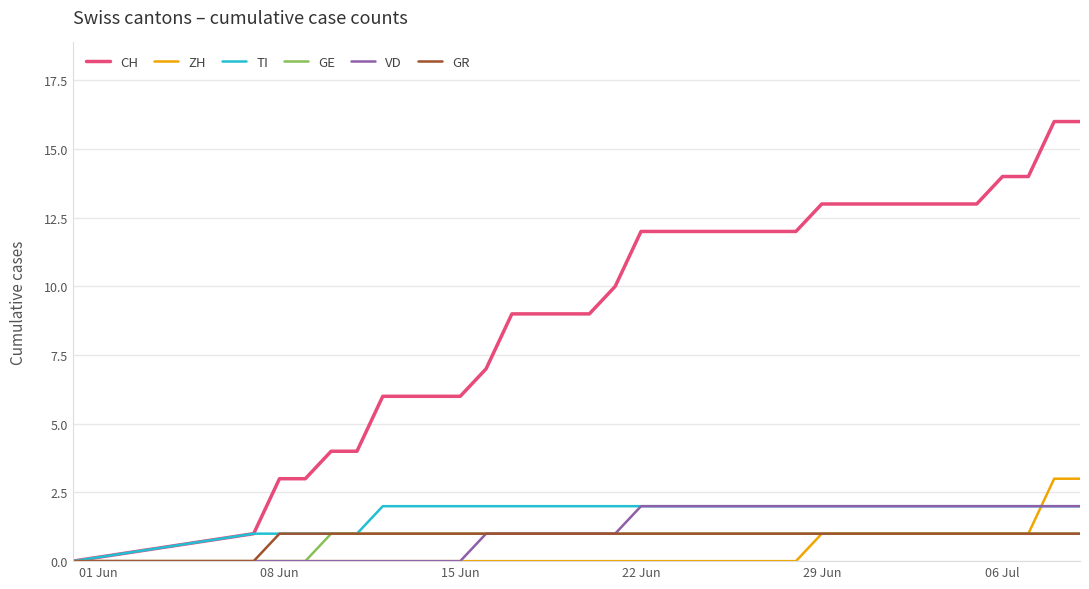

Which series has the largest total across all categories?

CH